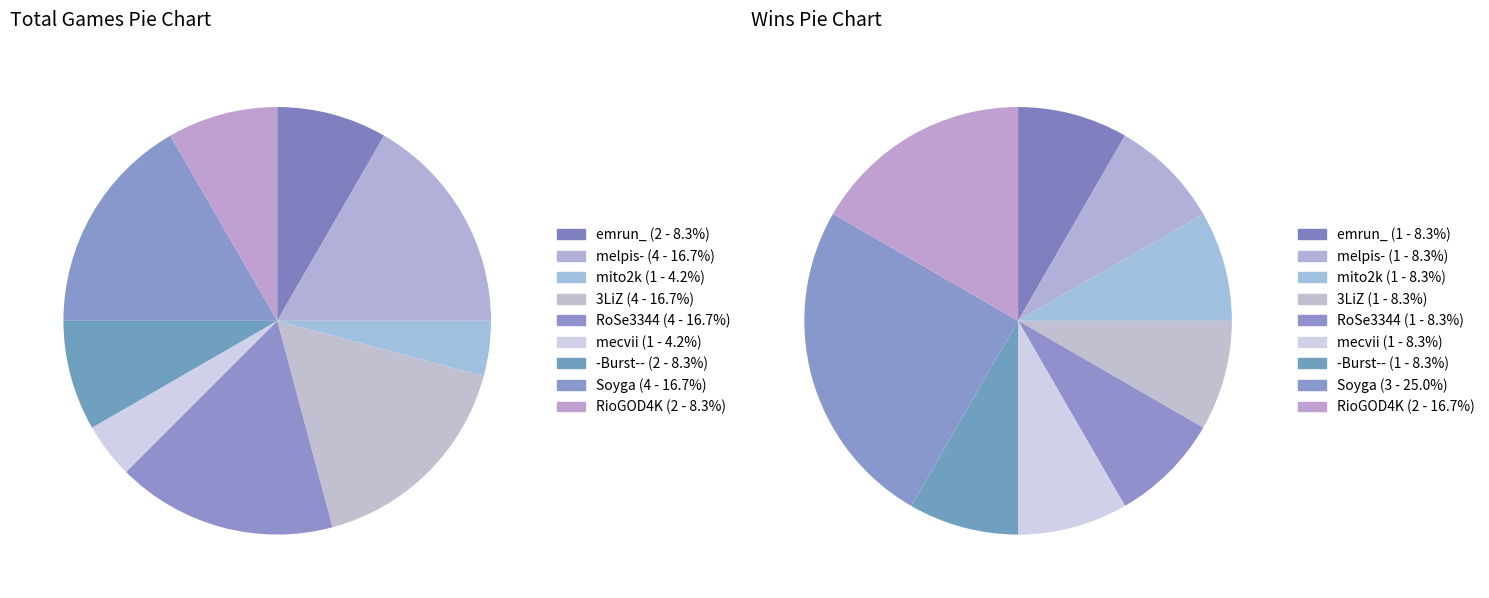

What is the total percentage of Soyga and emrun_?

25.0%